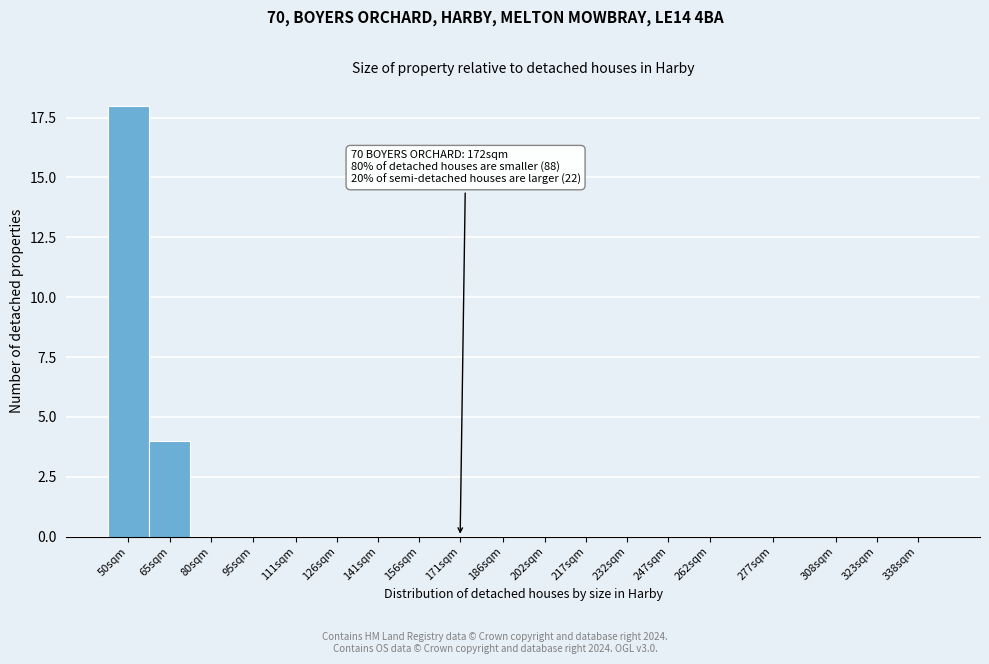

Reading left to right, what are all the values shown in this chart?

50sqm=18	65sqm=4	80sqm=0	95sqm=0	111sqm=0	126sqm=0	141sqm=0	156sqm=0	171sqm=0	186sqm=0	202sqm=0	217sqm=0	232sqm=0	247sqm=0	262sqm=0	277sqm=0	308sqm=0	323sqm=0	338sqm=0